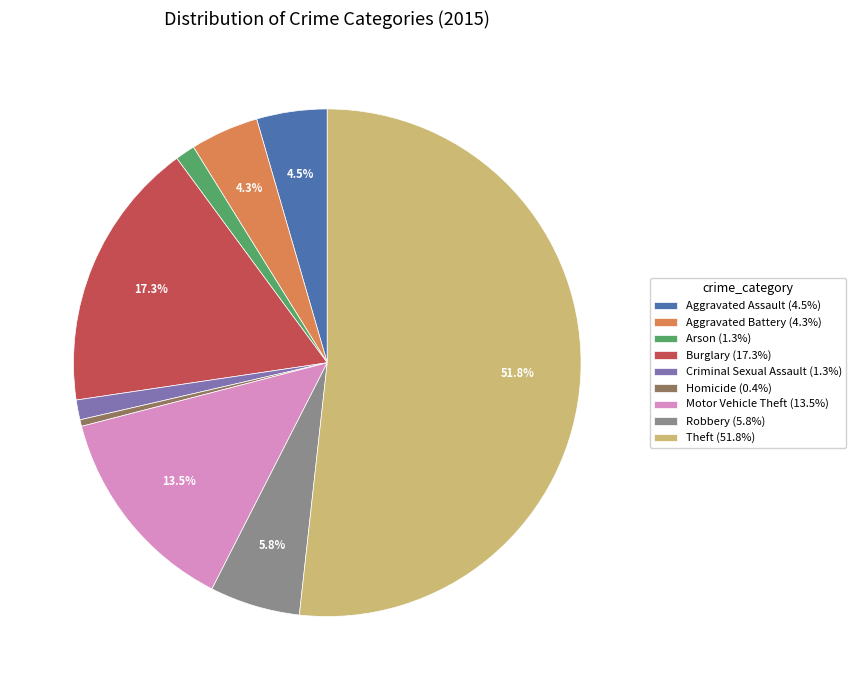

What percentage is NOT represented by Aggravated Assault (4.5%)?

95.5%